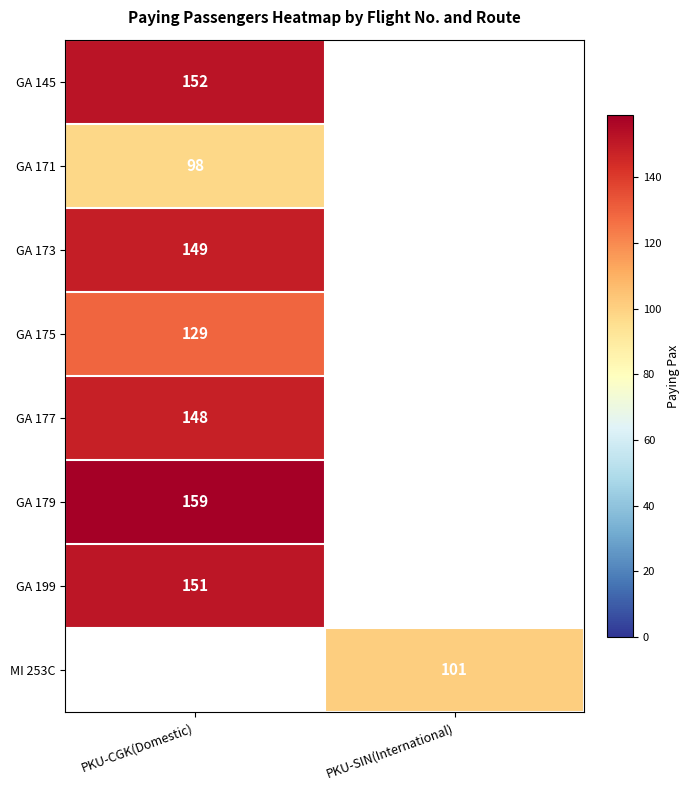

The GA 145 series shows 41.6 at PKU-CGK(Domestic). True or false?

False